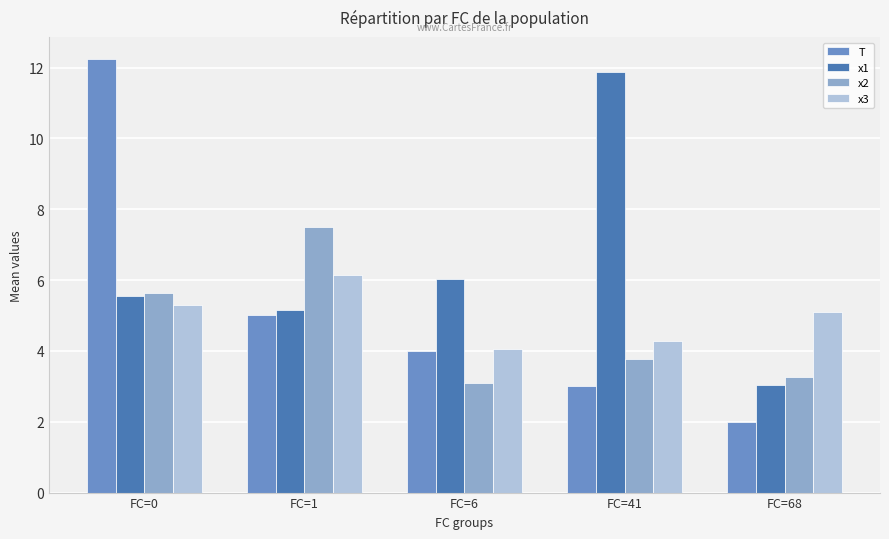

Is the value of x3 at FC=1 greater than the value of x2 at FC=1?

No